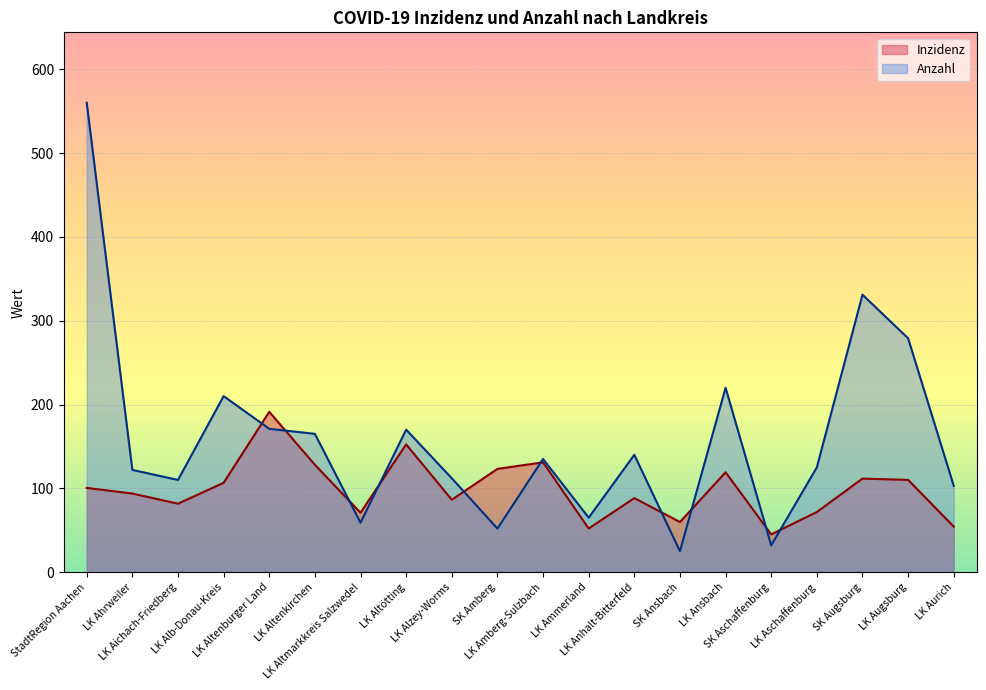

What is the sum of all Anzahl values?

3186.0